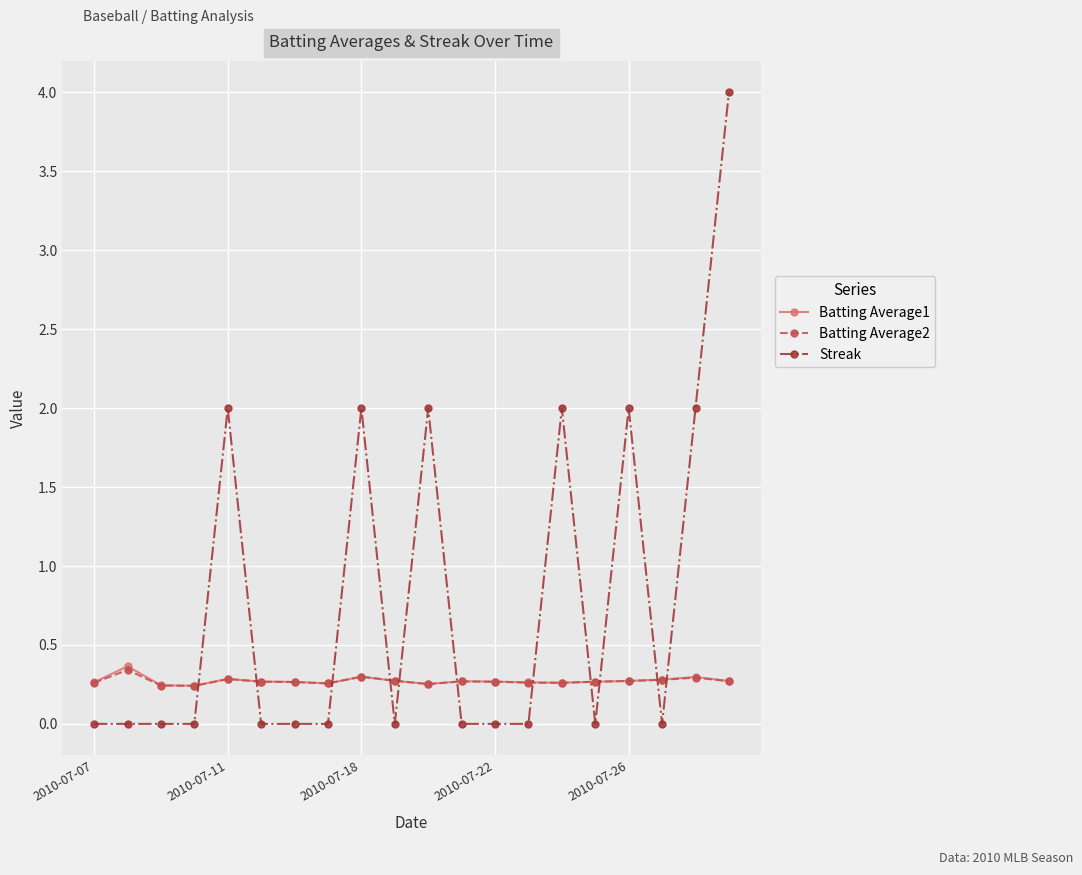

Which series has the largest range (max minus min)?

Streak